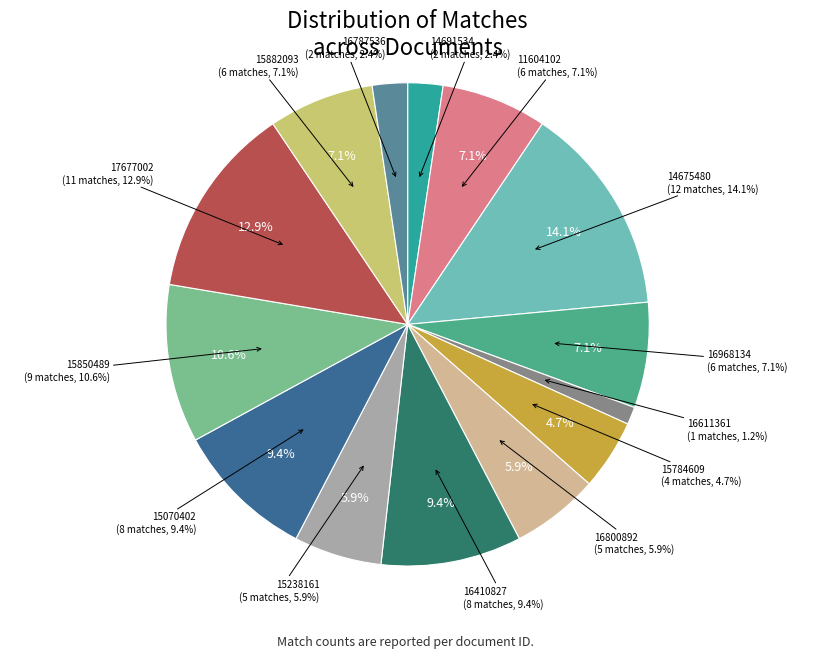

True or false: 16410827 accounts for 9% of the total.

True